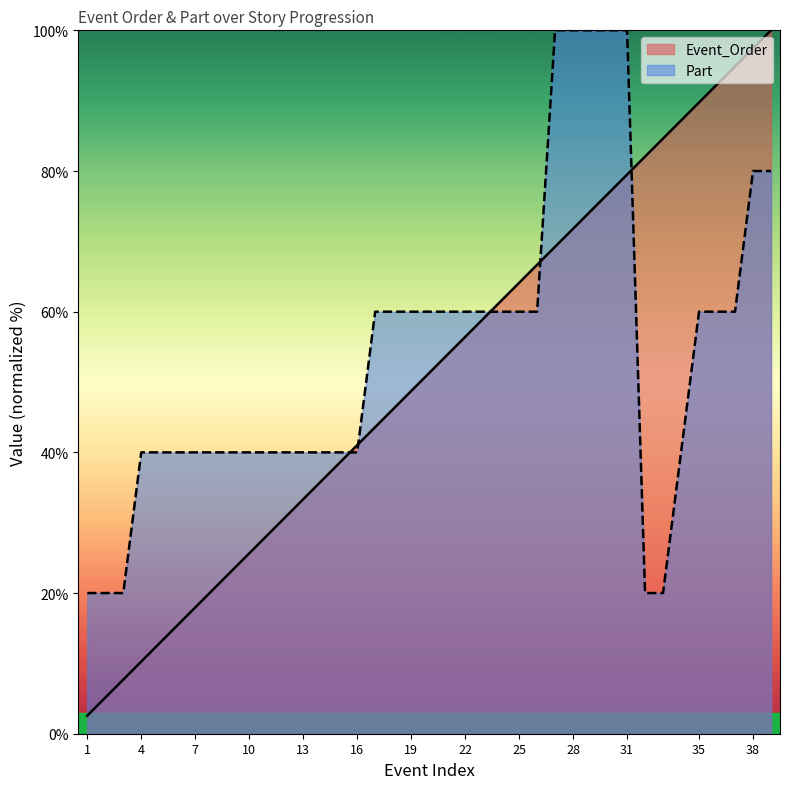

Rank the categories by Part value from highest to lowest.

27, 28, 29, 30, 31, 38, 39, 17, 18, 19, 20, 21, 22, 23, 24, 25, 26, 35, 36, 37, 4, 5, 6, 7, 8, 9, 10, 11, 12, 13, 14, 15, 16, 1, 2, 3, 32, 33